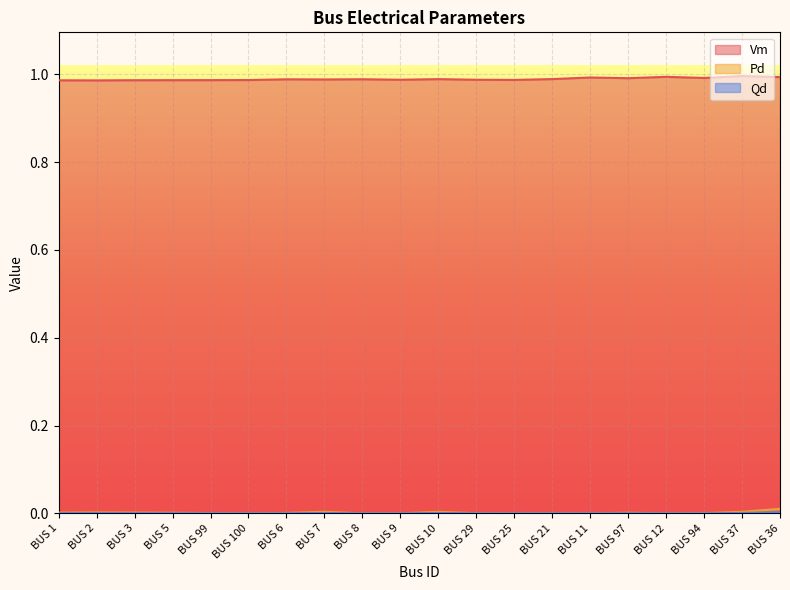

Which series has the largest total across all categories?

Vm